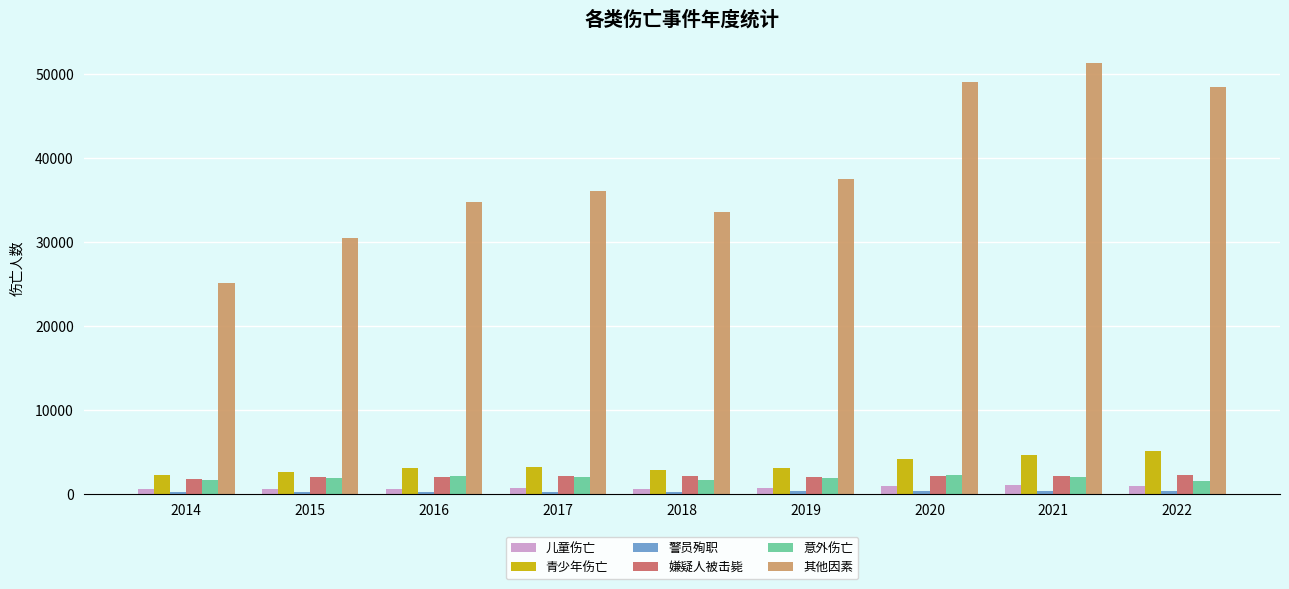

What is the approximate value of 意外伤亡 at 2022, to the nearest 100?

1600